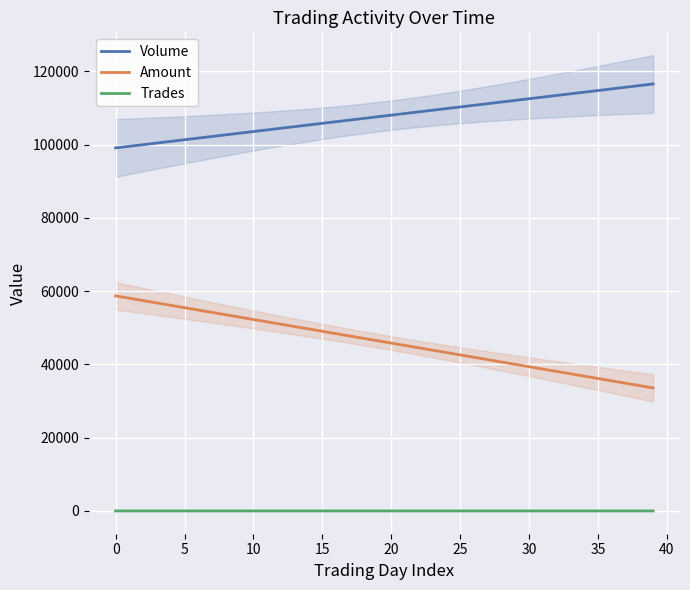

True or false: Trades has more than 1 interior local peaks.

False